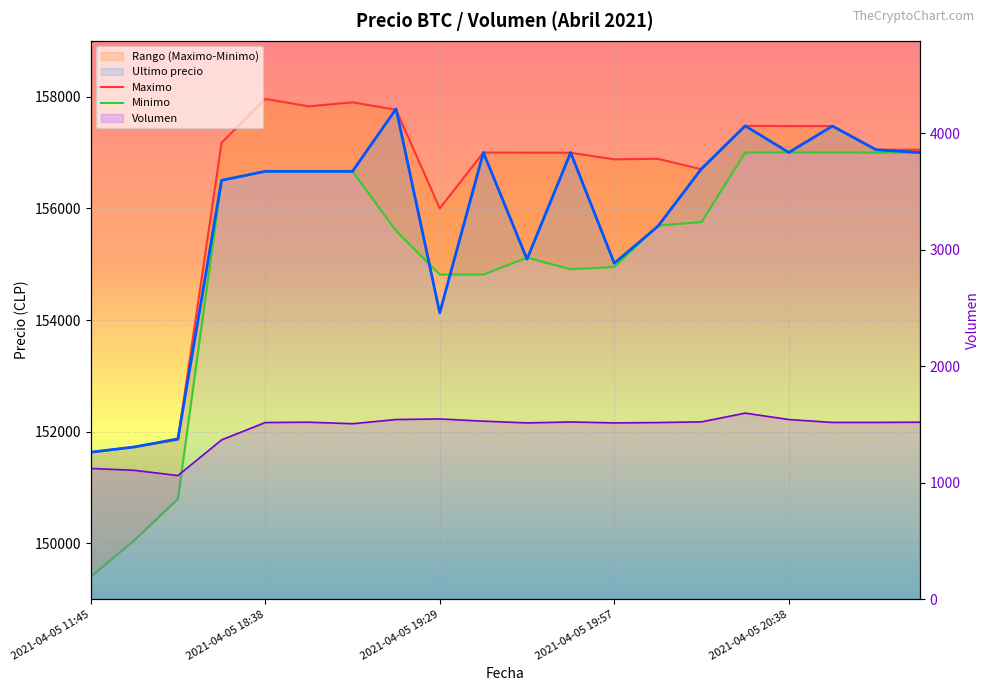

Is this an area chart (filled region under the line)?

No